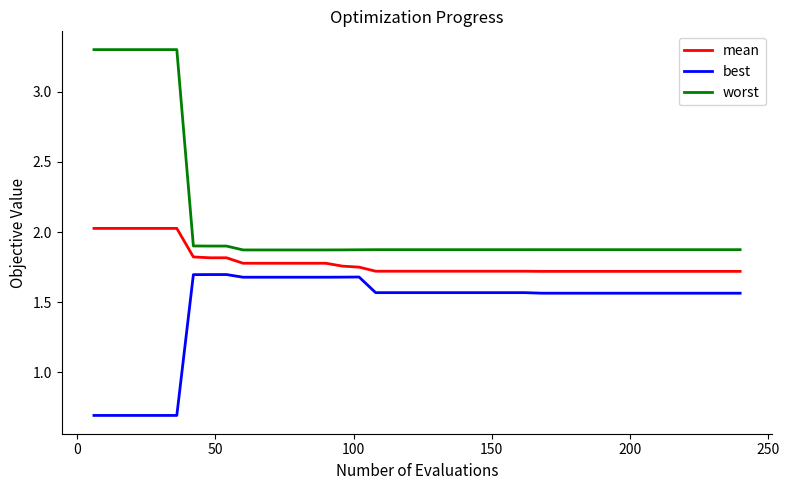

Which series has the largest total across all categories?

worst